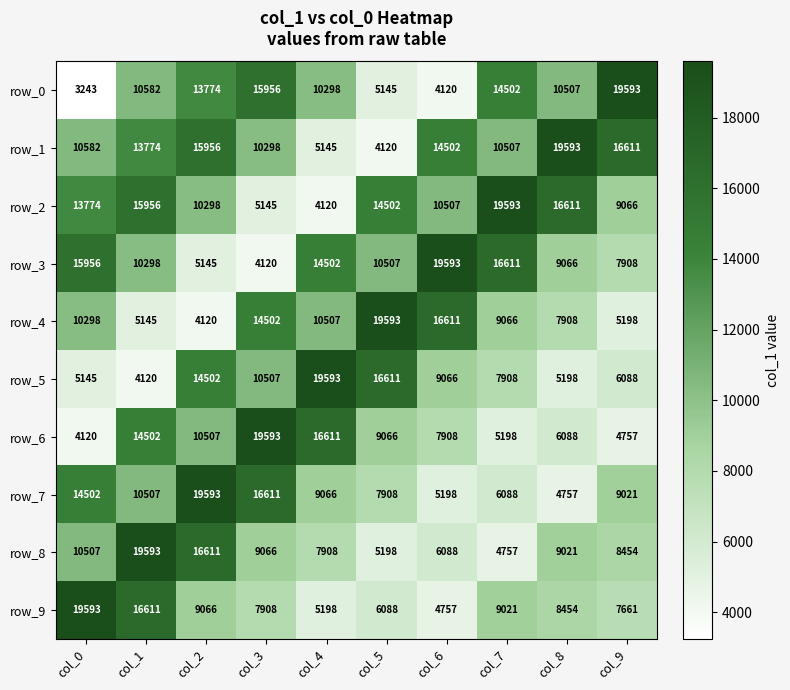

Between col_1 and col_2, which series saw the biggest shift?

row_5